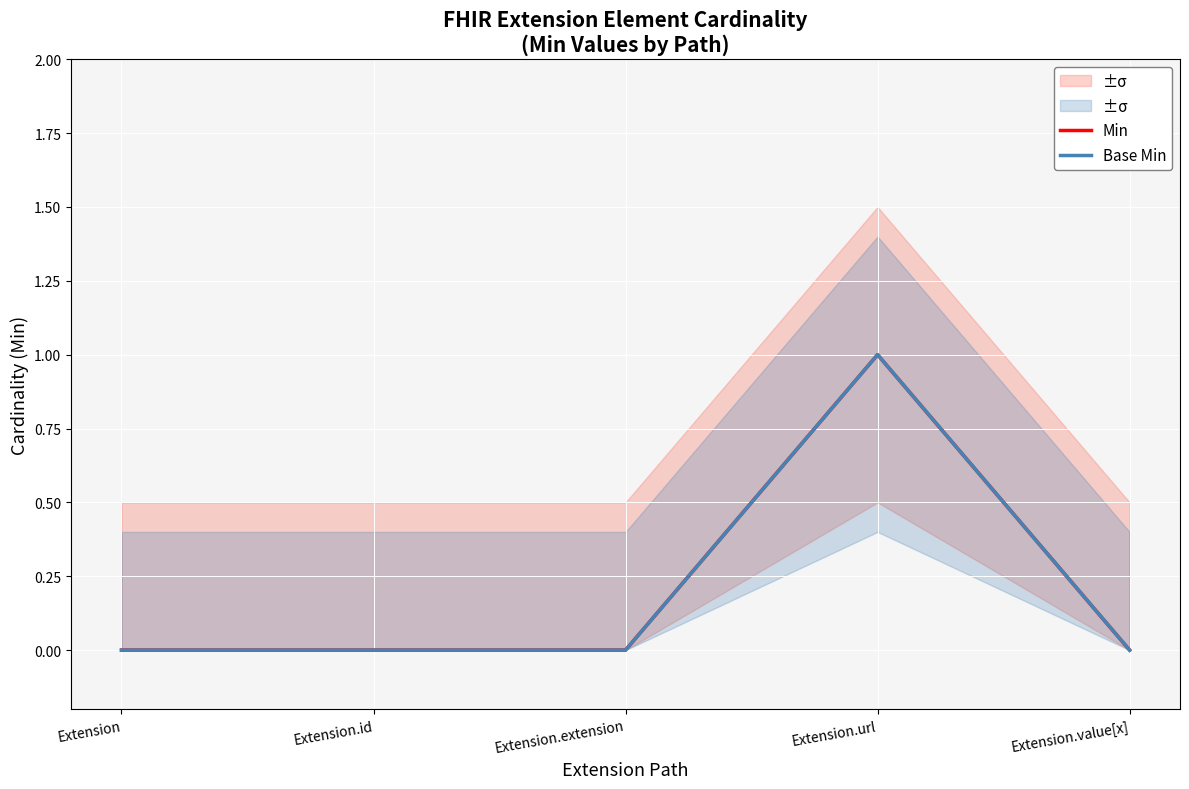

Rank the series by their maximum value, from lowest to highest.

Min, Base Min